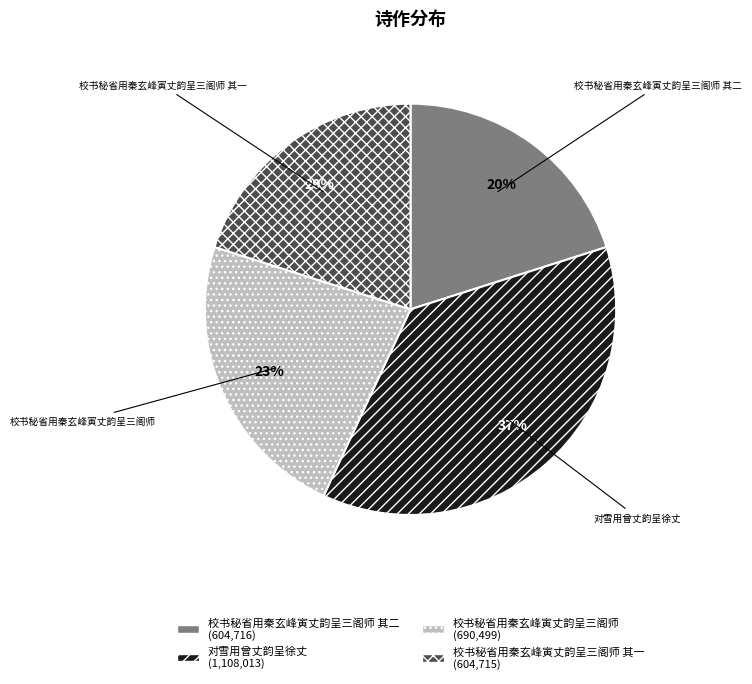

Does any single category account for the majority?

No